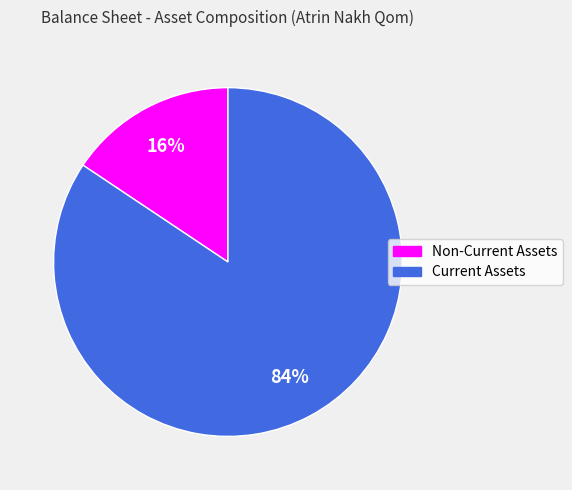

Combined, do Non-Current Assets and Current Assets account for over 50%?

Yes